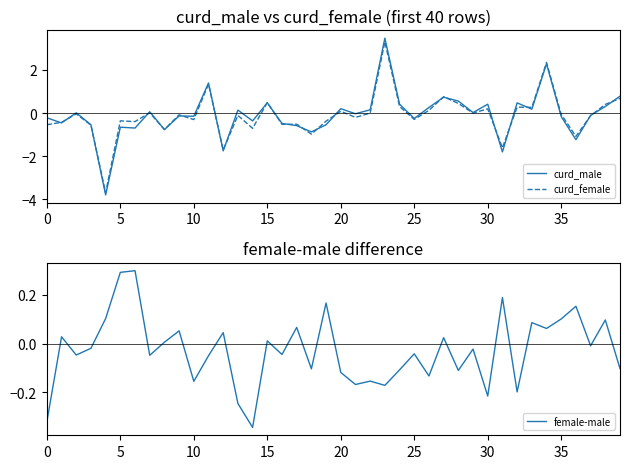

At how many categories does at least one series exceed 0?

31